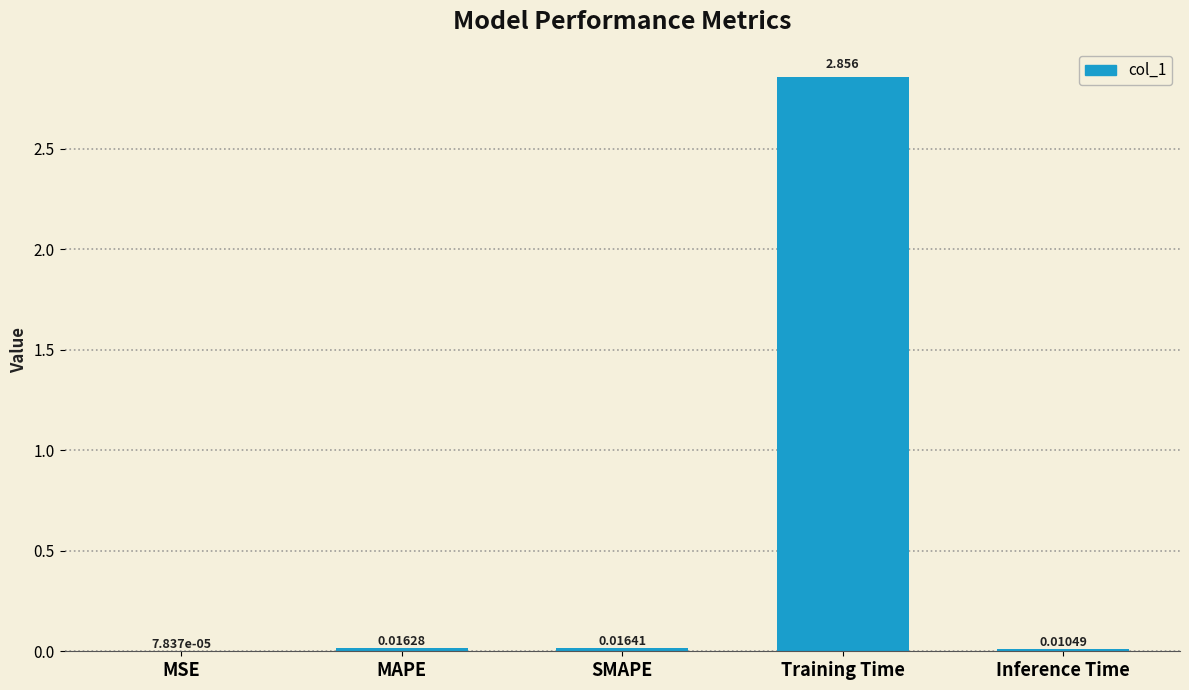

At which category does the chart reach its peak across all series?

Training Time